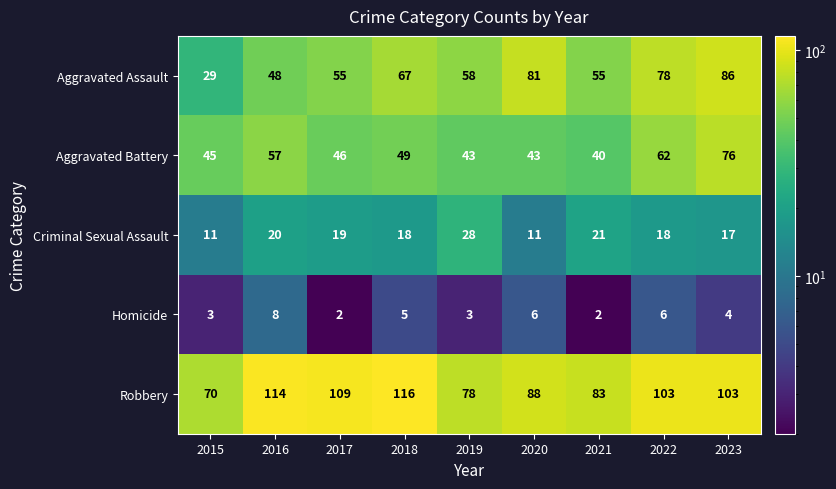

Between 2016 and 2020, which series saw the biggest shift?

Aggravated Assault